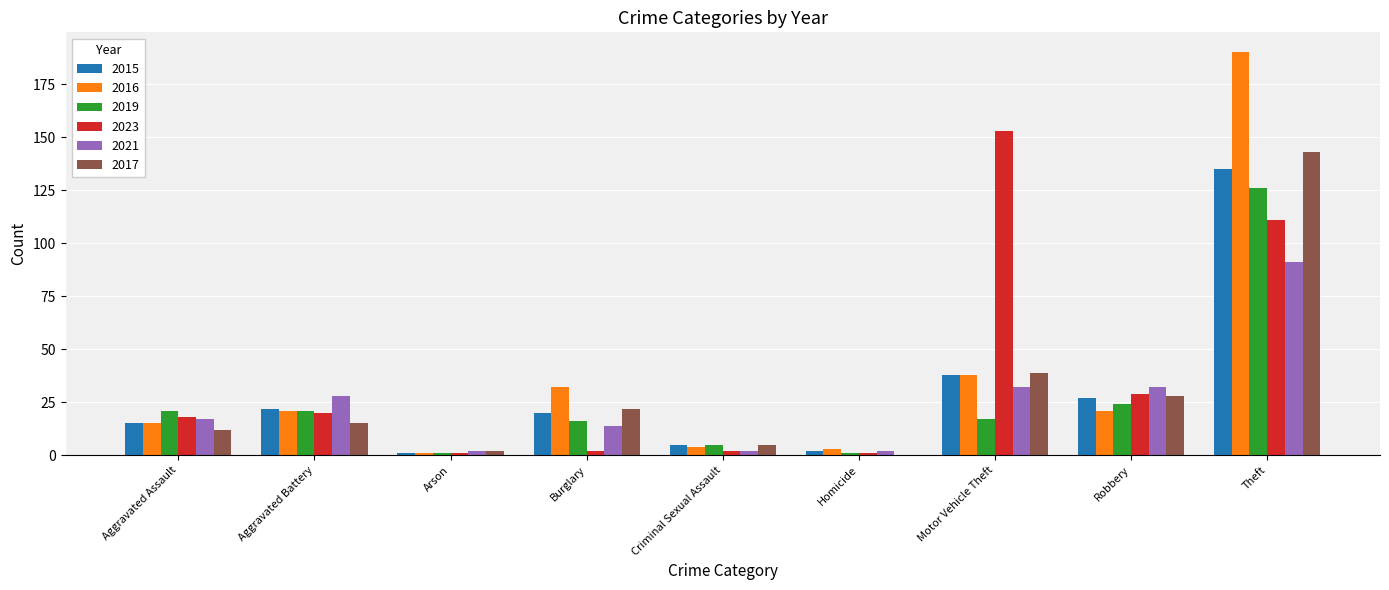

Reading left to right, list all the values displayed in this chart.

2015: 15	22	1	20	5	2	38	27	135
2016: 15	21	1	32	4	3	38	21	190
2019: 21	21	1	16	5	1	17	24	126
2023: 18	20	1	2	2	1	153	29	111
2021: 17	28	2	14	2	2	32	32	91
2017: 12	15	2	22	5	0	39	28	143